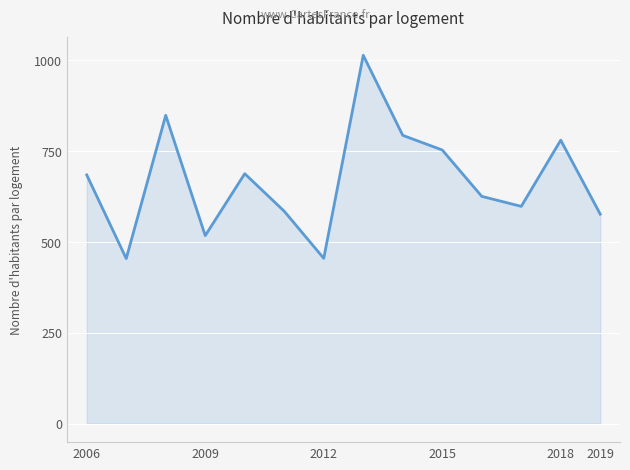

What is the greatest value displayed?

1013.6